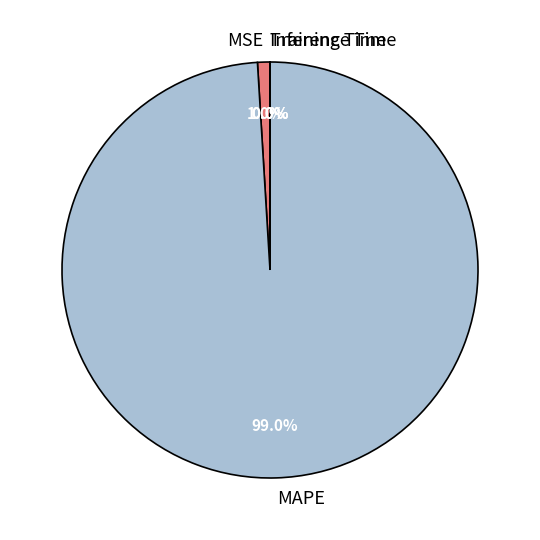

What percentage is the MAPE slice, to the nearest percent?

99%